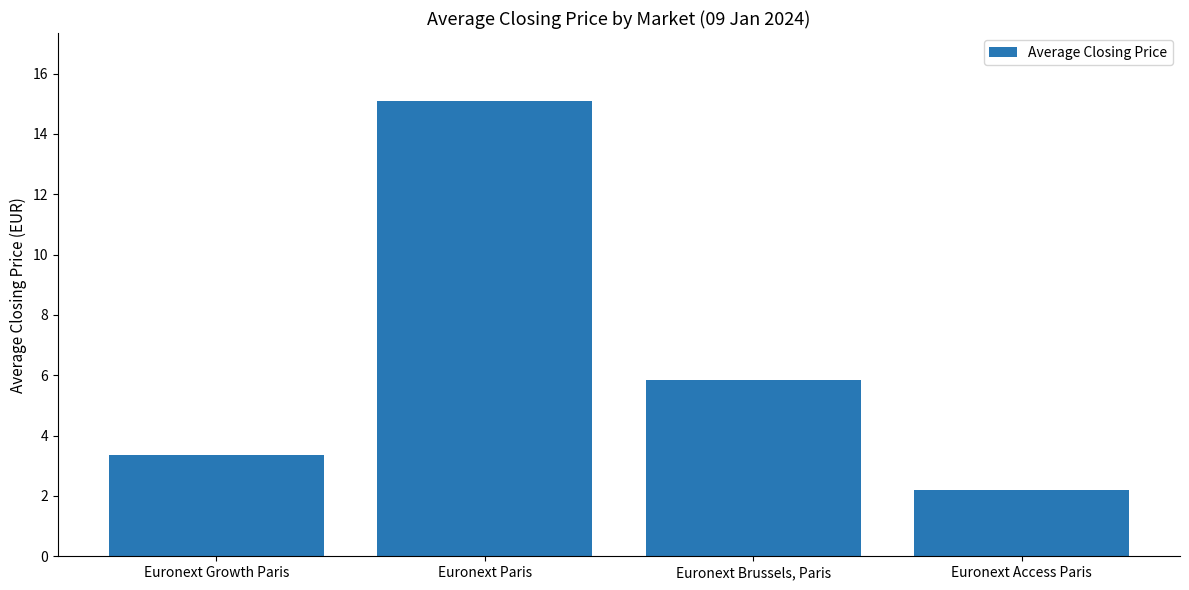

Does the chart contain any negative values?

No